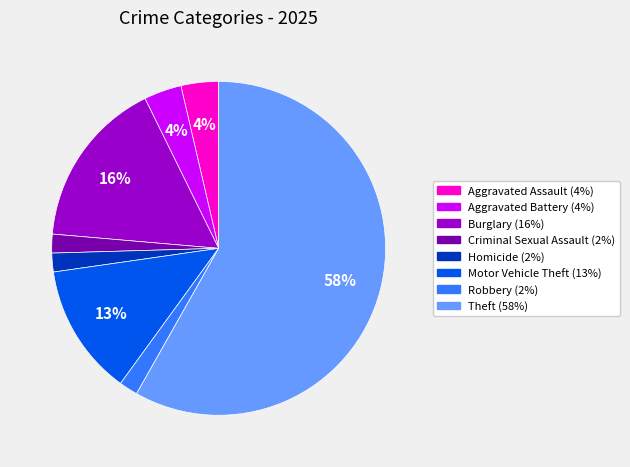

Approximately how many times larger is the value at Aggravated Battery compared to Criminal Sexual Assault?

2.0